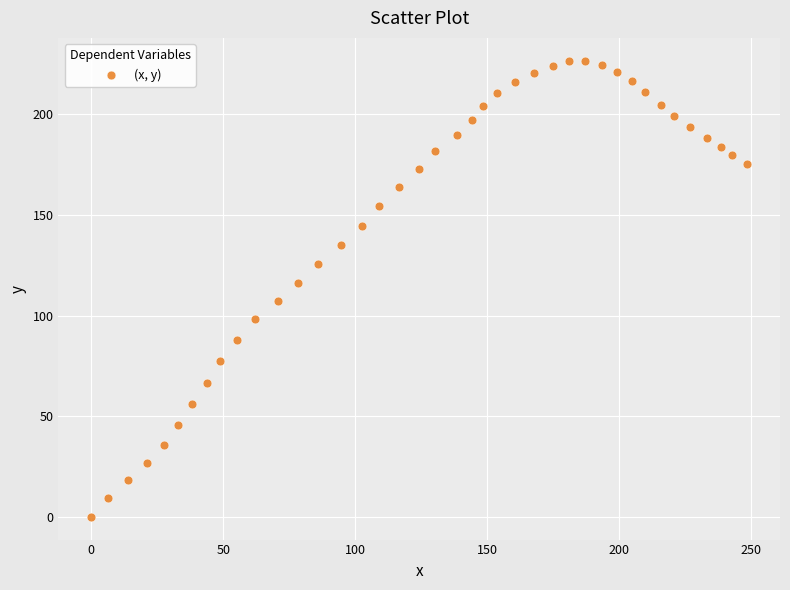

What is the range of Y values (max minus min)?

226.6